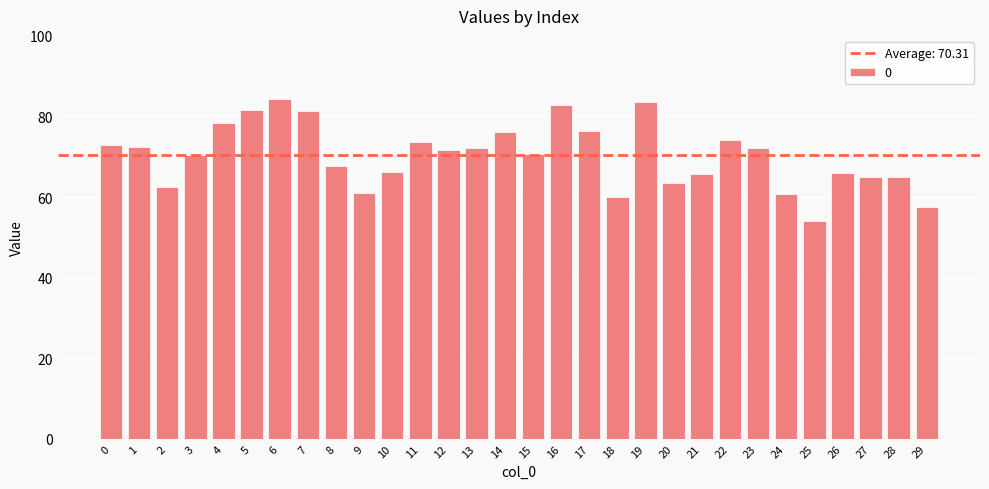

What is the value of the 21st bar from the left?

63.4